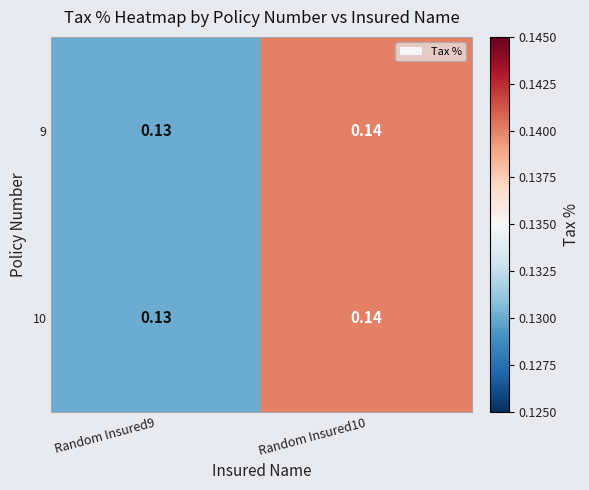

Between Random Insured9 and Random Insured10, which series saw the biggest shift?

9